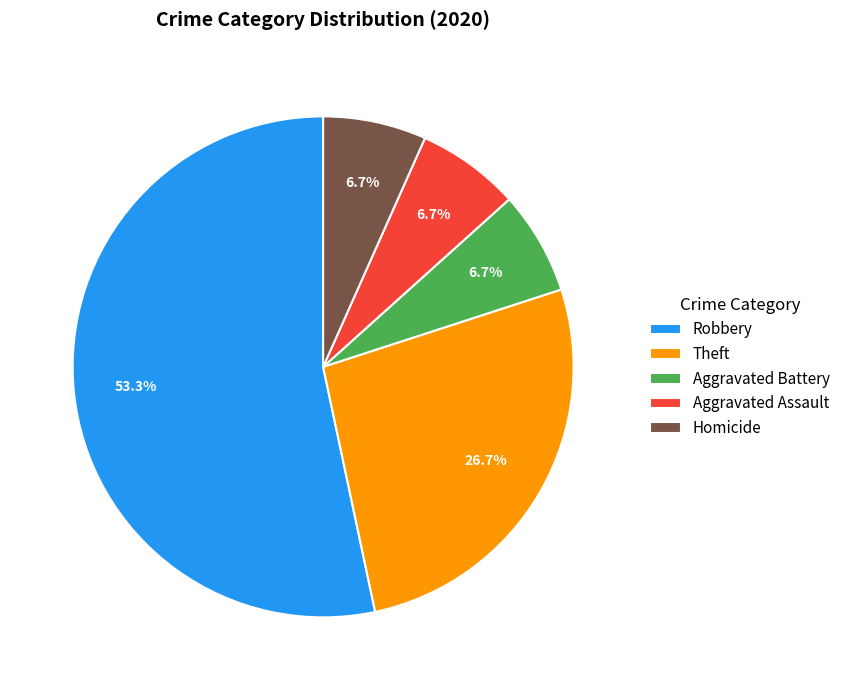

What is the largest slice in the pie chart?

Robbery